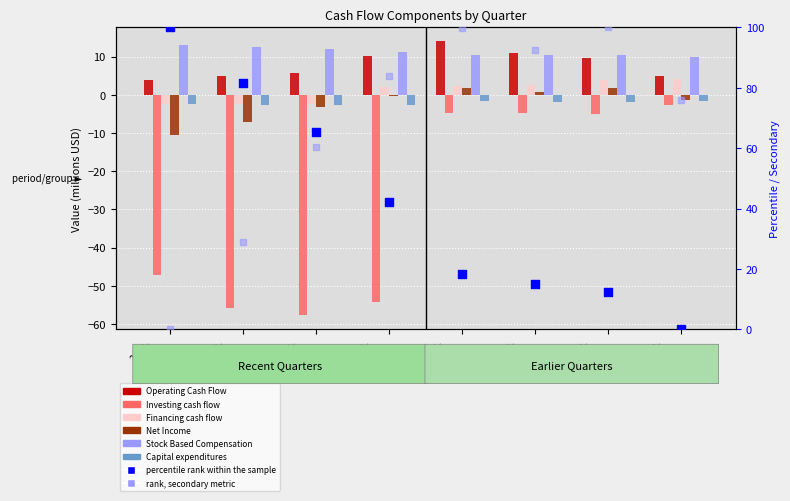

Which series reaches the minimum Y coordinate?

Investing cash flow